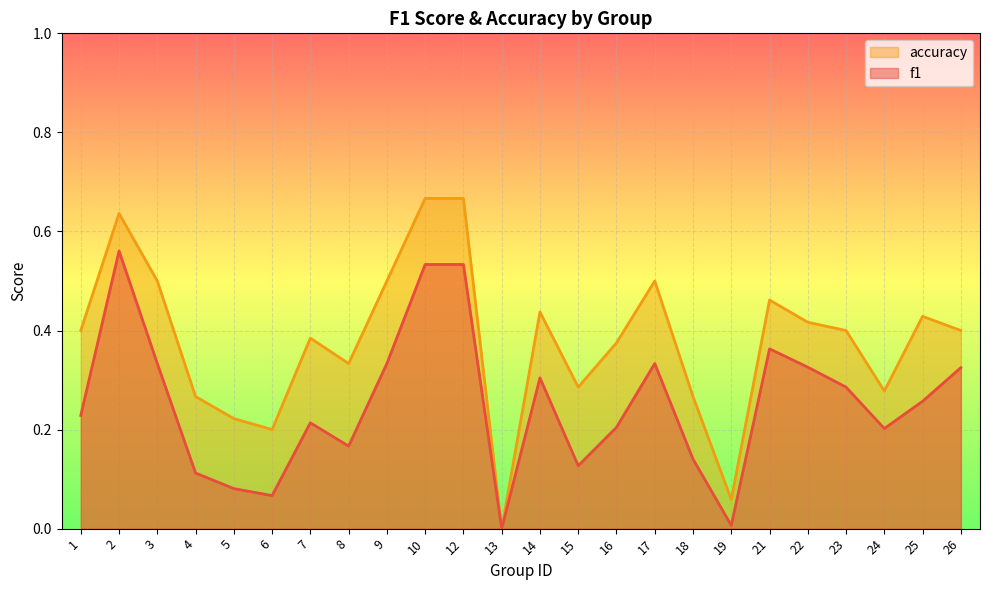

True or false: f1 and accuracy intersect in this chart.

False